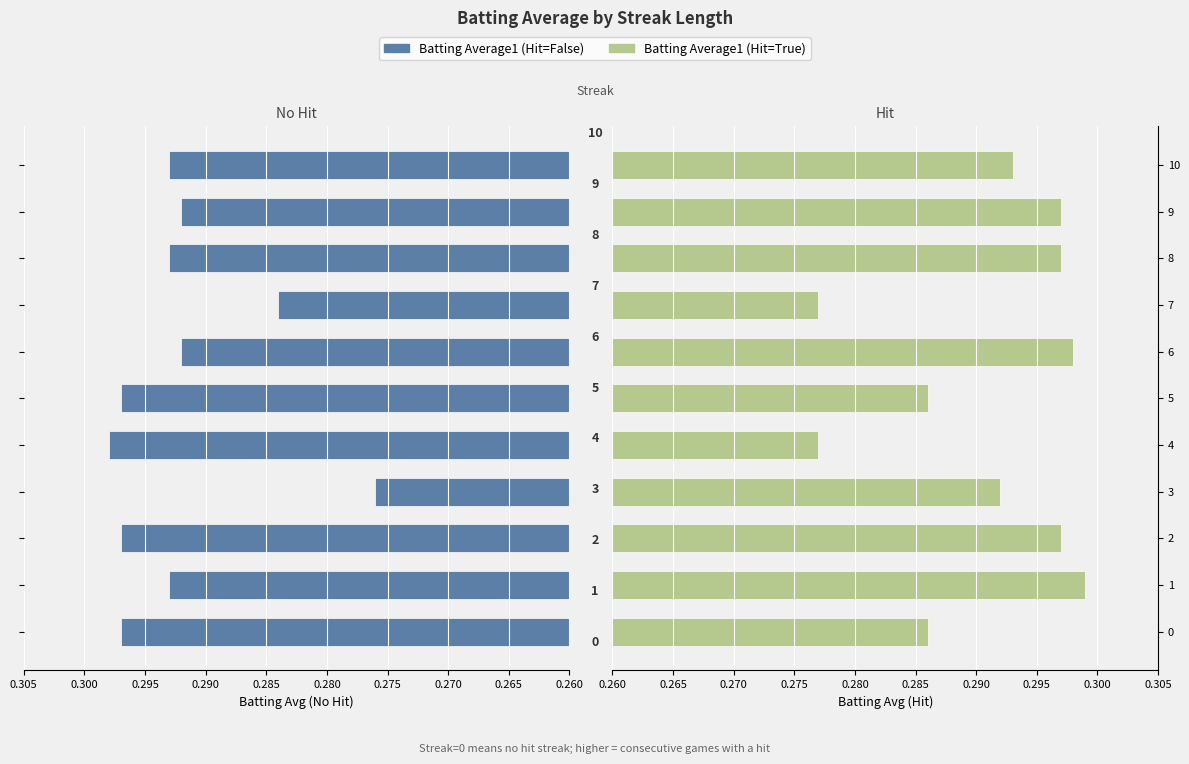

Reading left to right, list all the values displayed in this chart.

Batting Average1 (Hit=False): 0.3	0.3	0.3	0.3	0.3	0.3	0.3	0.3	0.3	0.3	0.3
Batting Average1 (Hit=True): 0.3	0.3	0.3	0.3	0.3	0.3	0.3	0.3	0.3	0.3	0.3